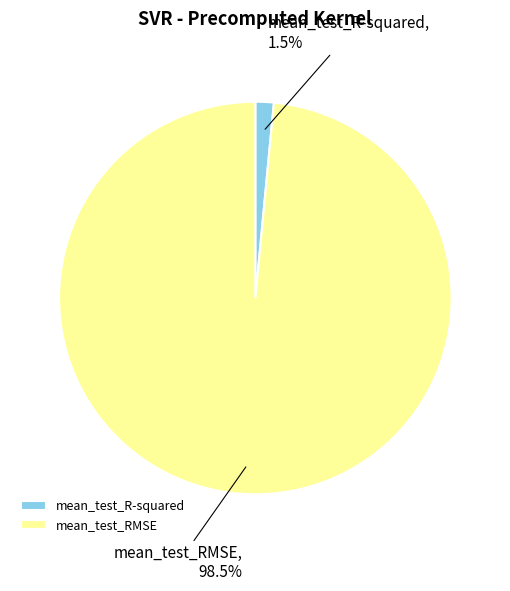

What percentage do mean_test_RMSE and mean_test_R-squared together represent?

100.0%